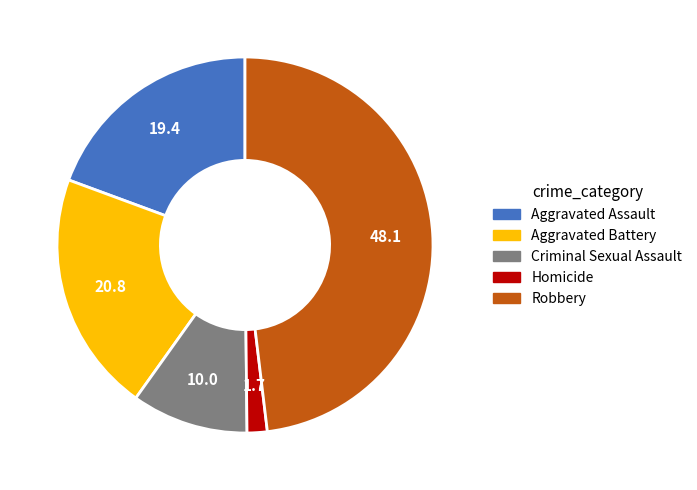

Which has a higher value, Criminal Sexual Assault or Robbery?

Robbery